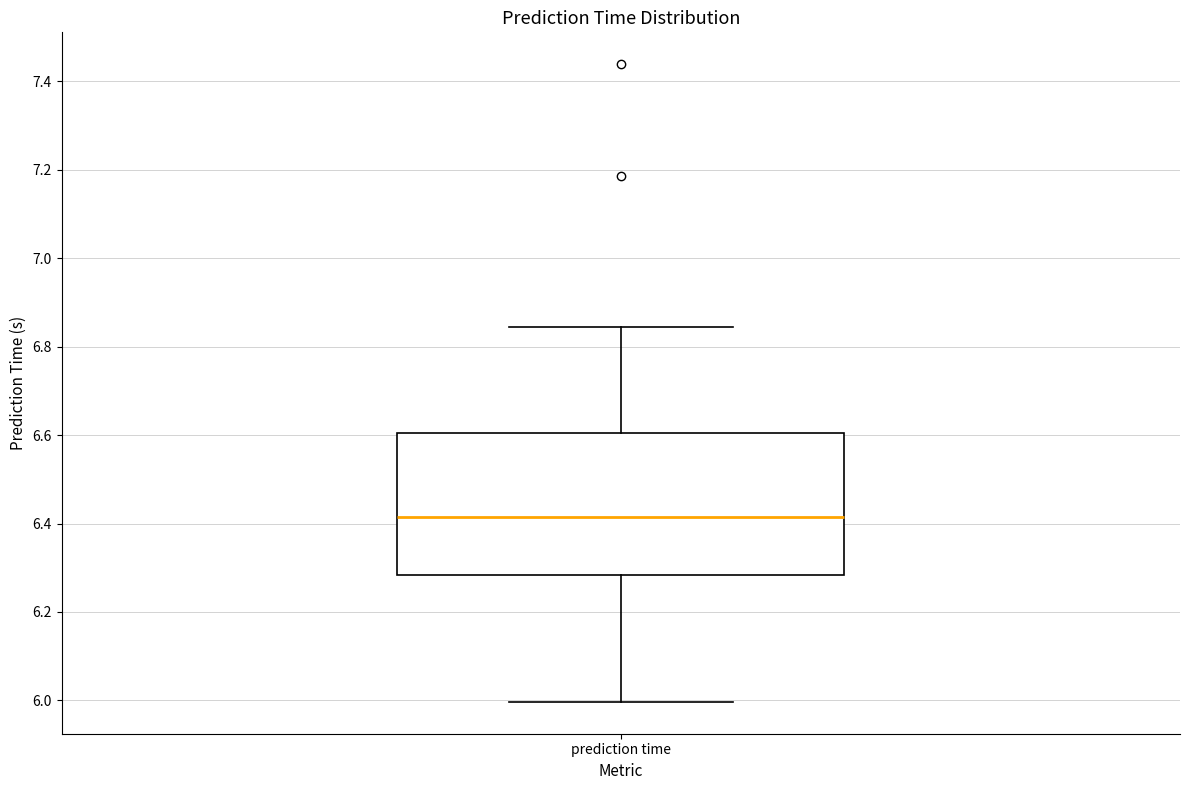

Where does the upper whisker of the box for prediction time end on the y-axis? The values are not printed on the chart, so give them approximately, as read against the axis.

6.84